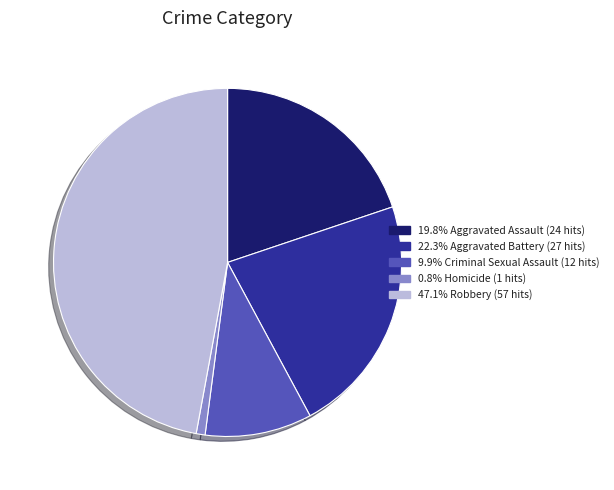

Is there any slice that represents more than half of the pie?

No